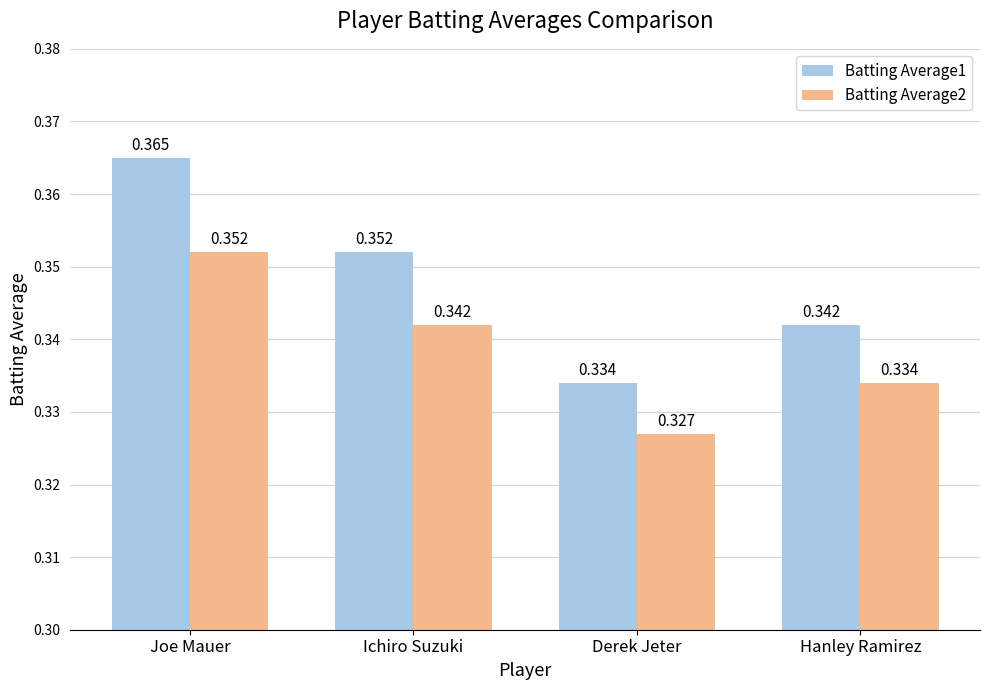

List the labels in order of Batting Average2 value, largest first.

Joe Mauer, Ichiro Suzuki, Hanley Ramirez, Derek Jeter